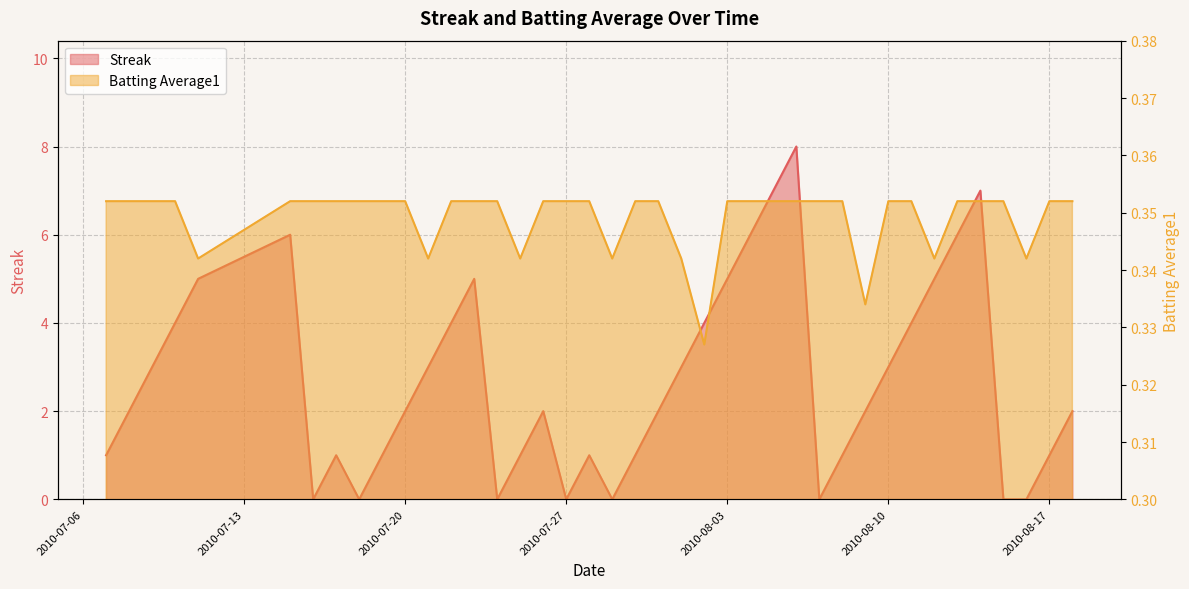

What is the approximate value of Streak at 2010-07-25?

1.0